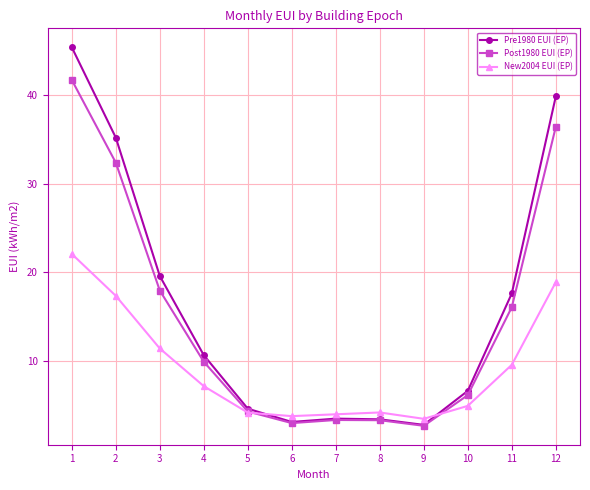

At which label is New2004 EUI (EP) closest to 12?

3